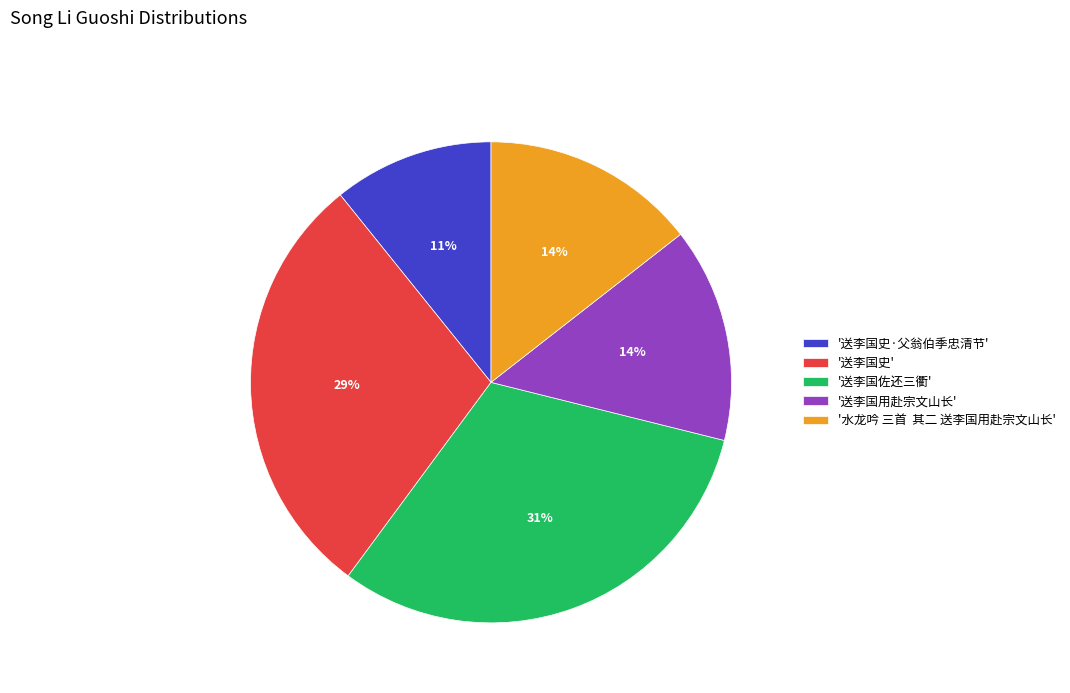

To the nearest percent, what is the difference between the '送李国用赴宗文山长' and '送李国史' slice percentages?

15%